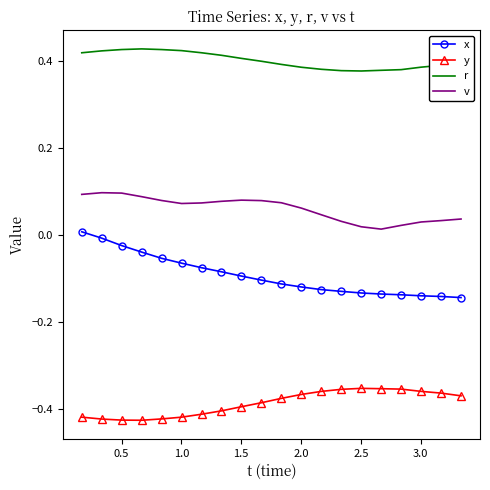

True or false: v and y intersect in this chart.

False